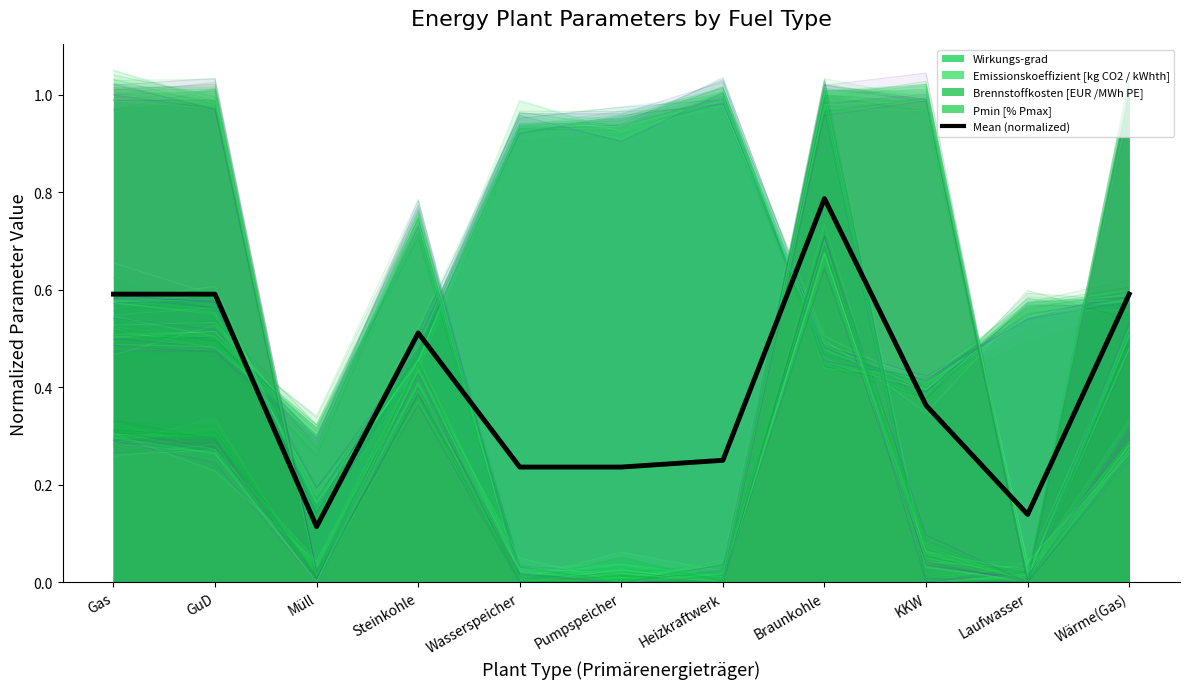

Reading left to right, transcribe all the data shown in this chart.

0.6	0.6	0.1	0.5	0.2	0.2	0.2	0.8	0.4	0.1	0.6